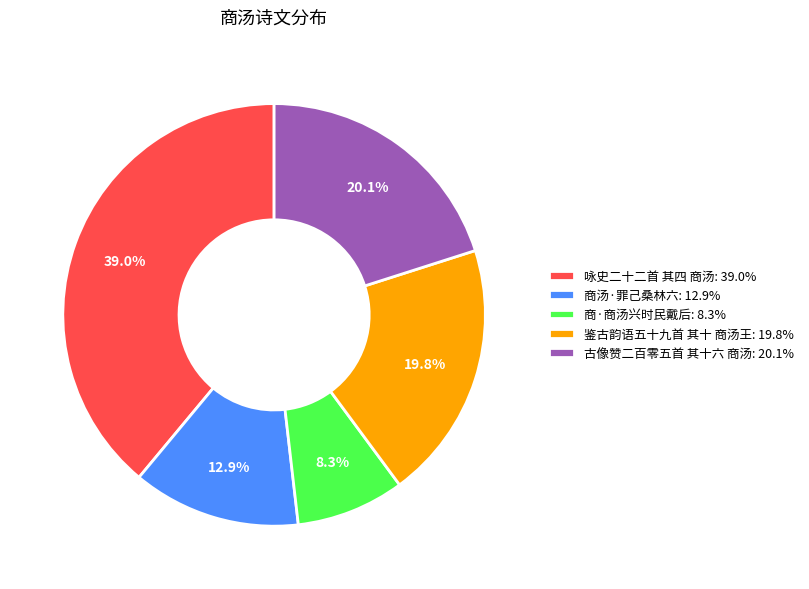

Do 古像赞二百零五首 其十六 商汤 and 咏史二十二首 其四 商汤 together represent more than half of the pie?

Yes